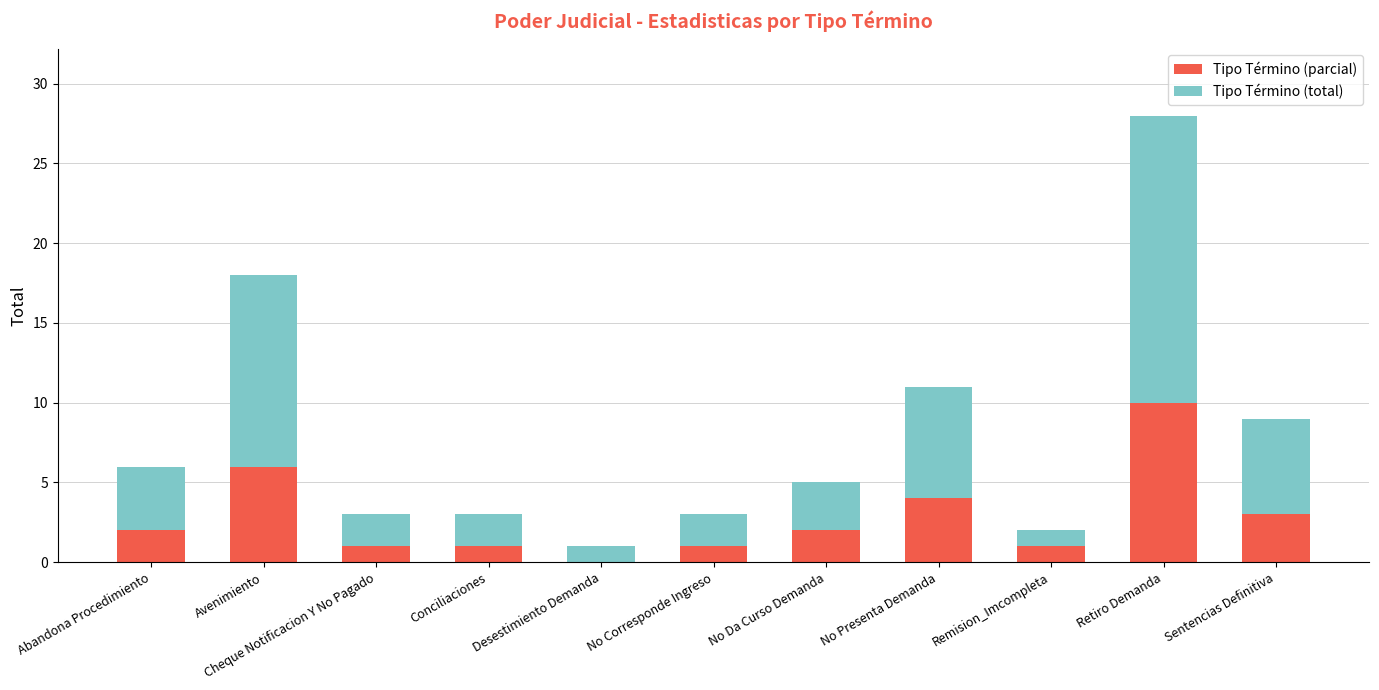

At which category is the sum across all series the highest?

Retiro Demanda